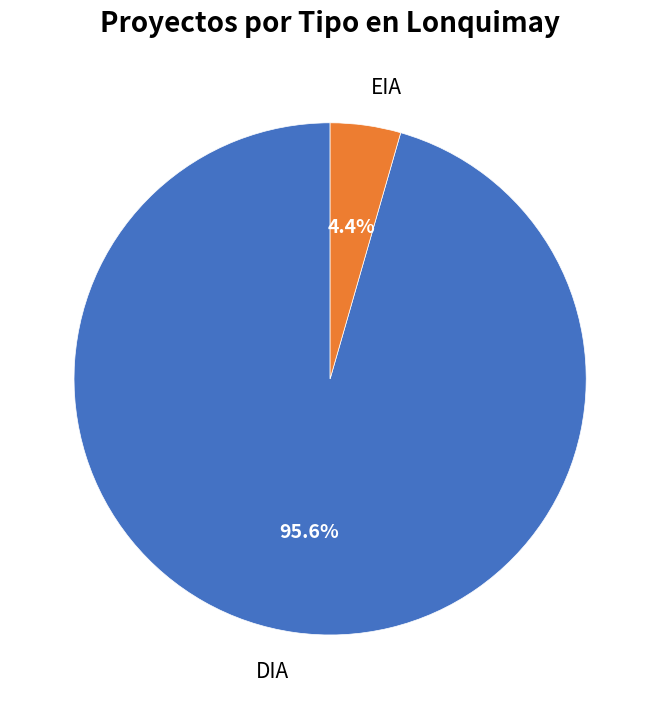

Is there any slice that represents more than half of the pie?

Yes